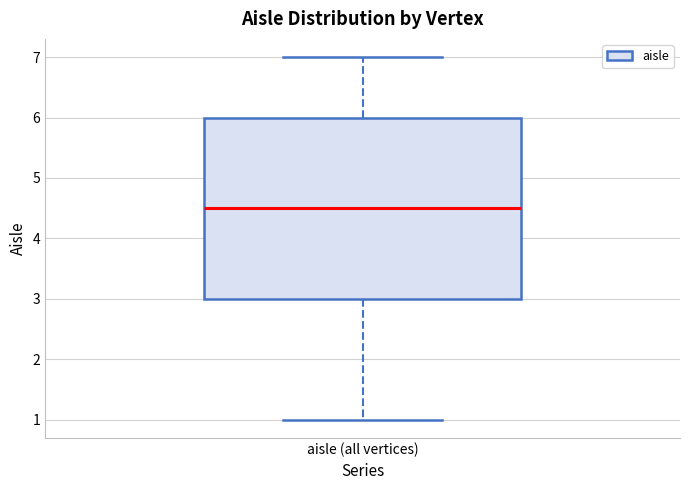

Read this box plot against the y-axis: the position of the median line, the range covered by the box, and the ends of both whiskers. The values are not printed on the chart, so give them approximately, as read against the axis.

median 4.5, box 3.0 to 6.0, whiskers 1.0 to 7.0